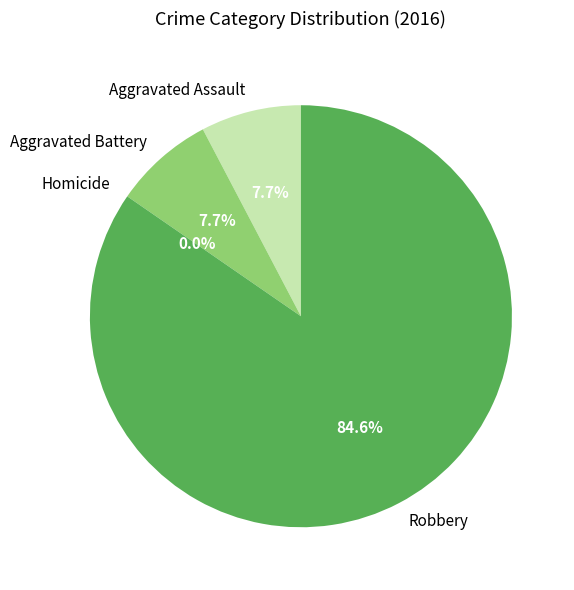

The Robbery slice represents 95% of the pie. True or false?

False